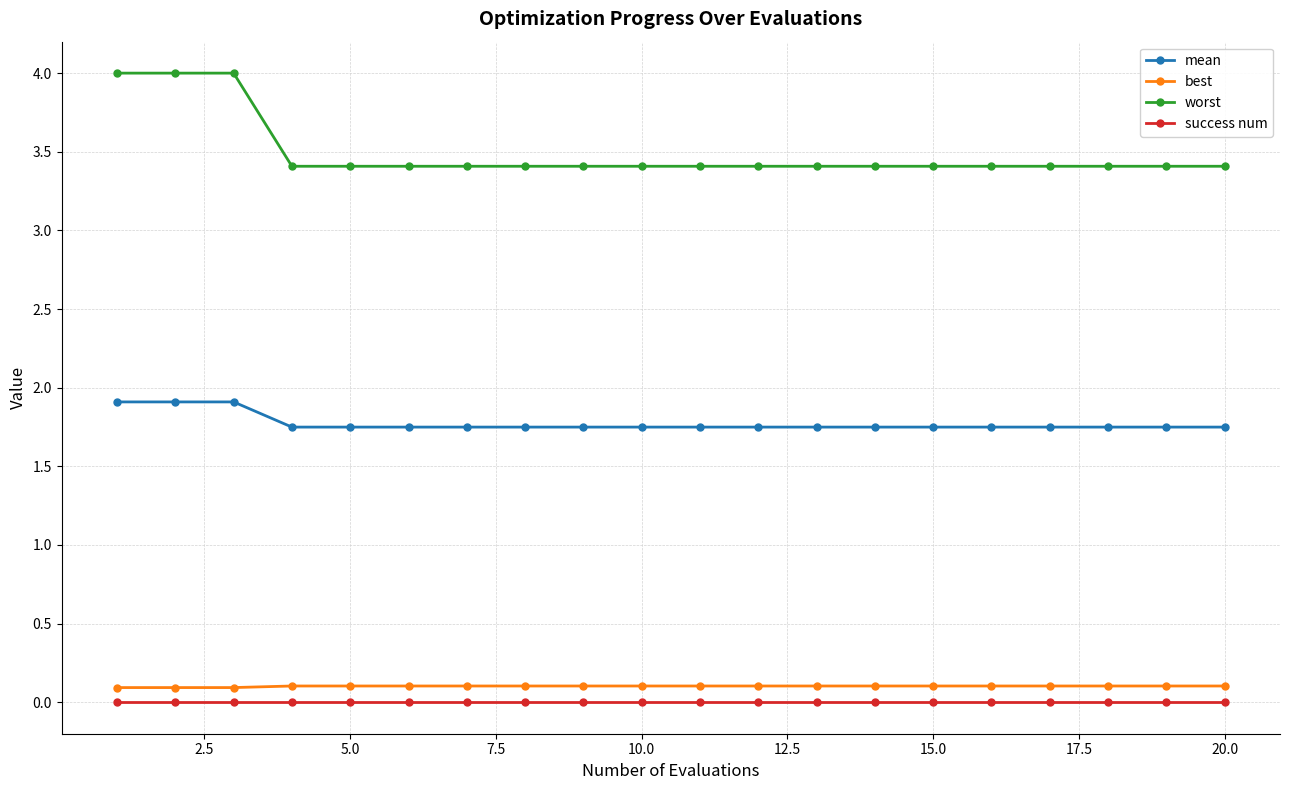

At how many categories does at least one series exceed 2?

20